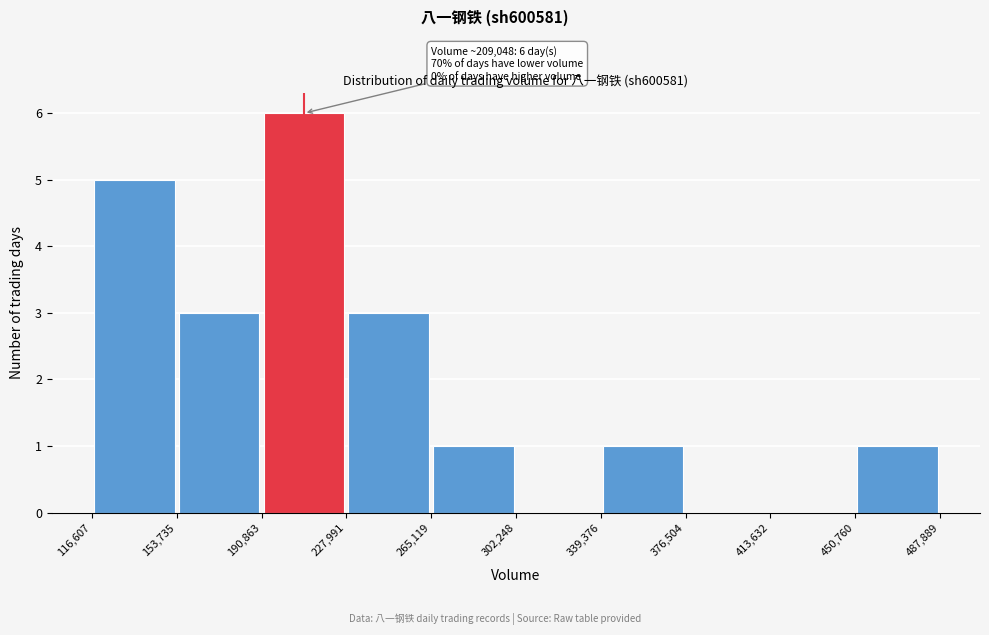

Over which range of the x-axis is the bar tallest?

190,863 to 227,991